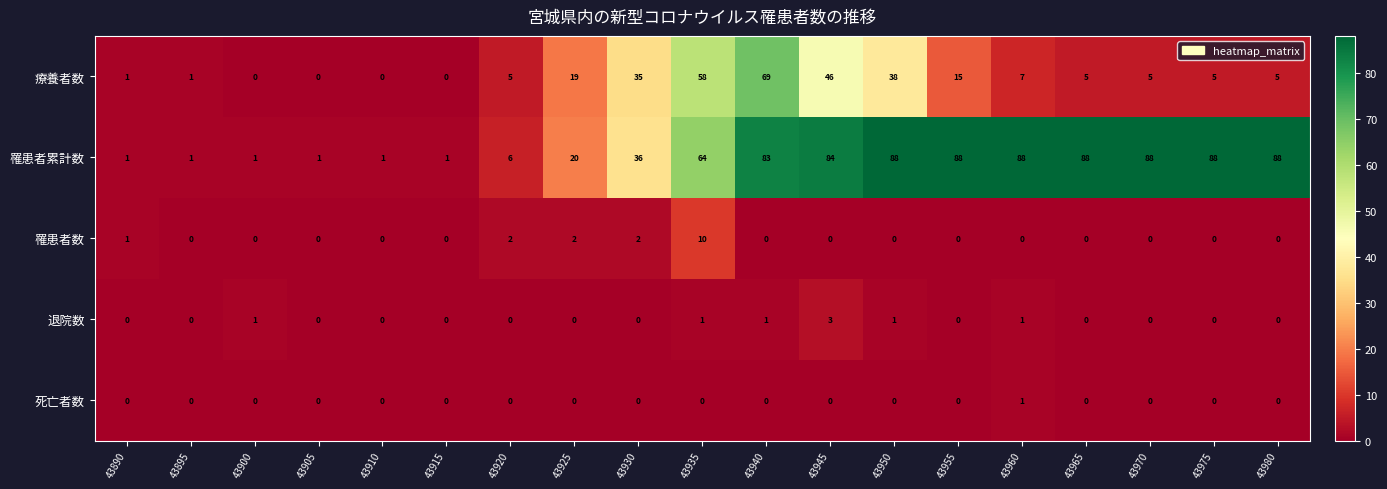

At how many categories does at least one series exceed 48?

10